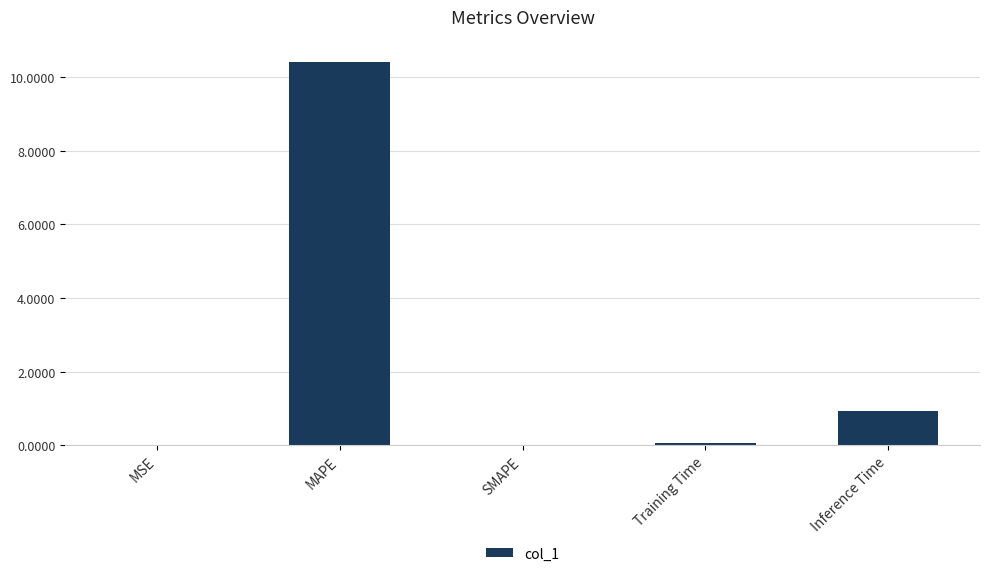

Where is the data nearest to the value 5?

Inference Time